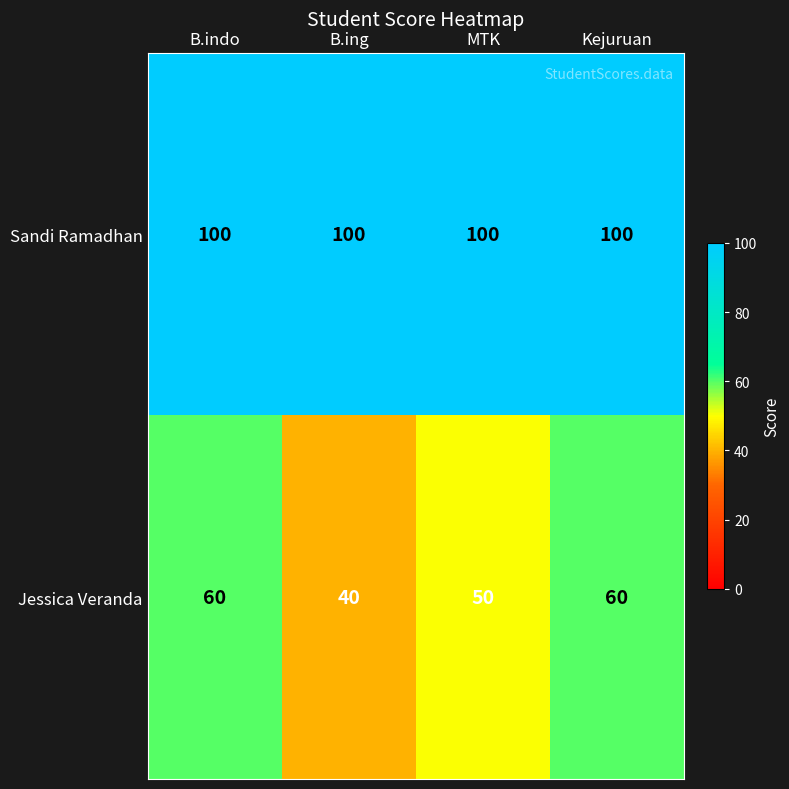

Reading right to left, extract all data points from this chart.

Sandi Ramadhan: Kejuruan=100	MTK=100	B.ing=100	B.indo=100
Jessica Veranda: Kejuruan=60	MTK=50	B.ing=40	B.indo=60